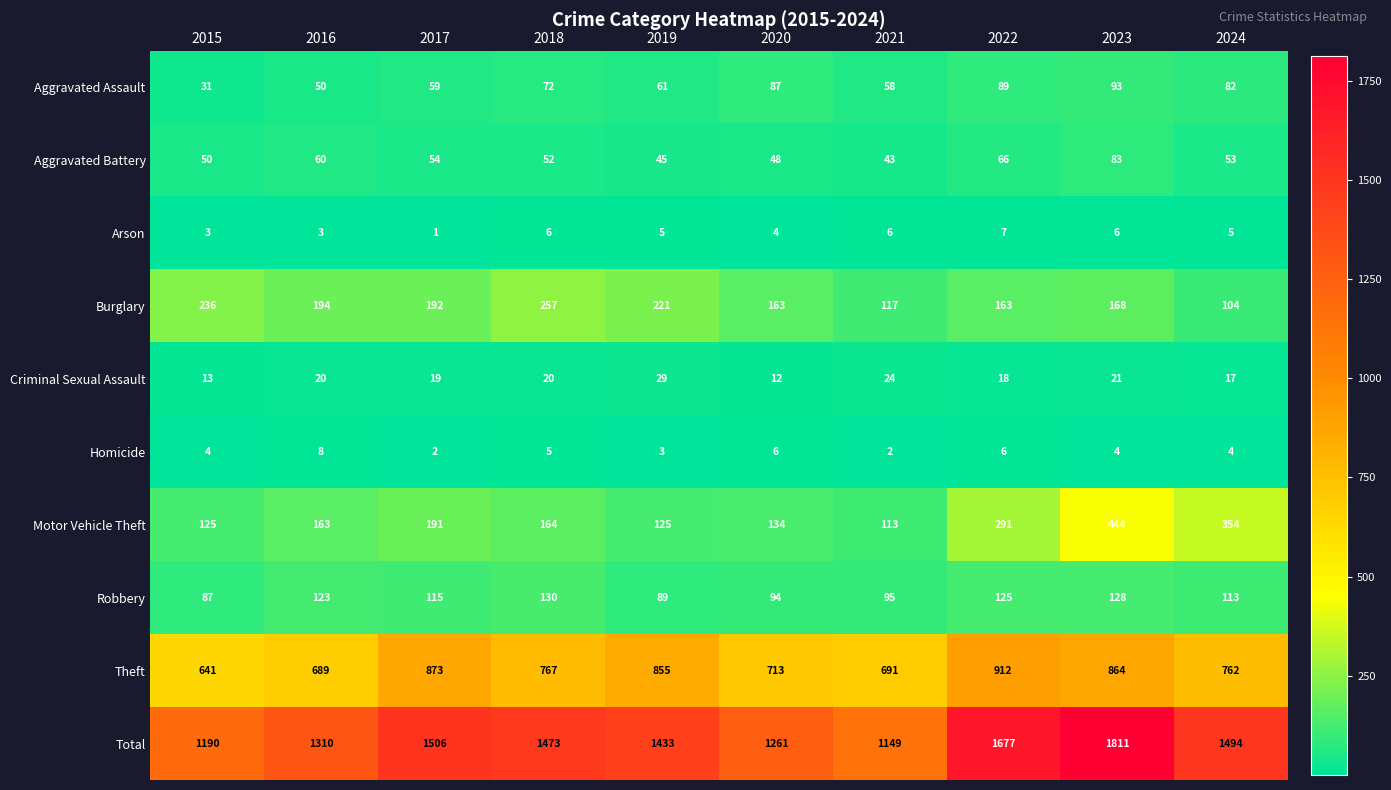

The value of Total at 2018 is 1473. True or false?

True